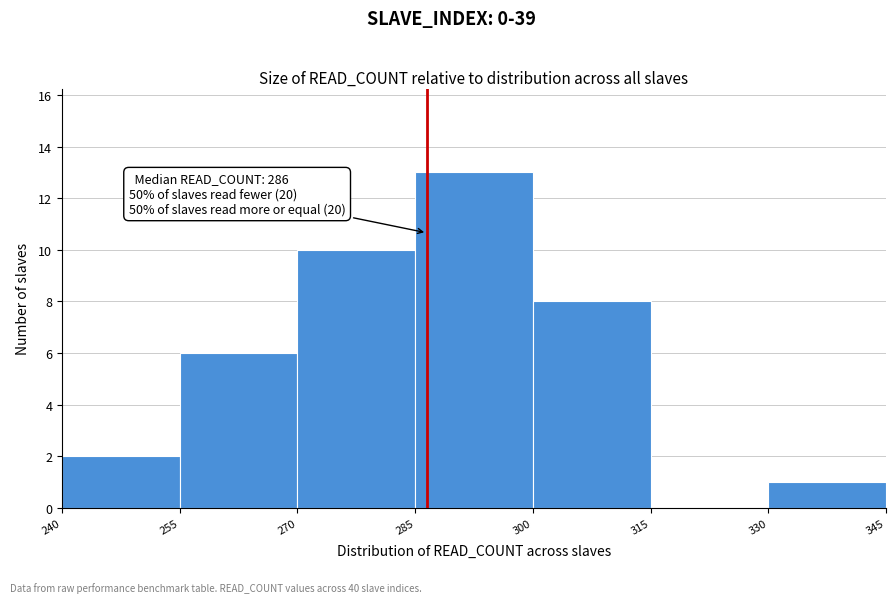

Over which range of the x-axis is the bar tallest?

285 to 300